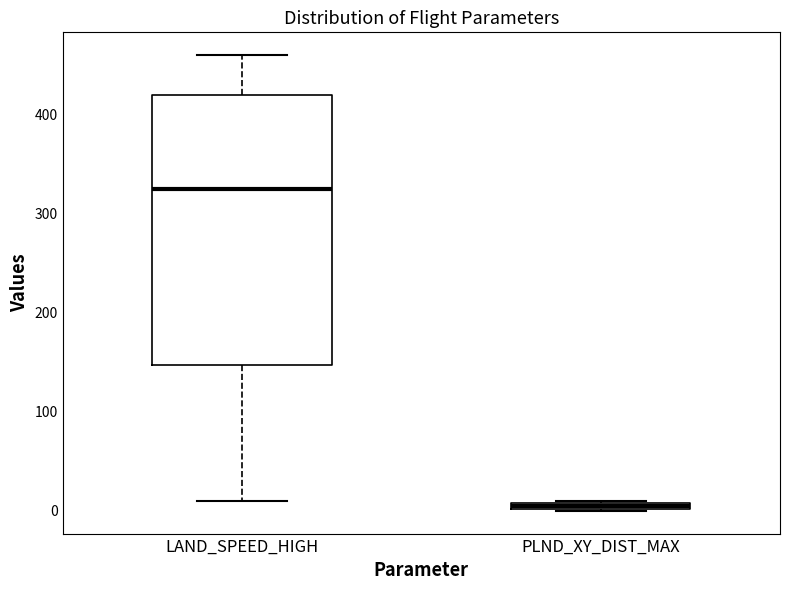

Where is the upper edge of the box for PLND_XY_DIST_MAX on the y-axis? The values are not printed on the chart, so give them approximately, as read against the axis.

10